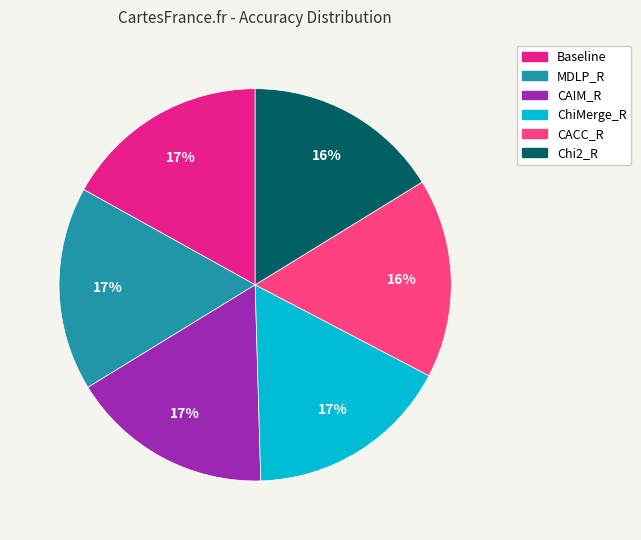

To the nearest percent, what portion does Chi2_R represent?

16%